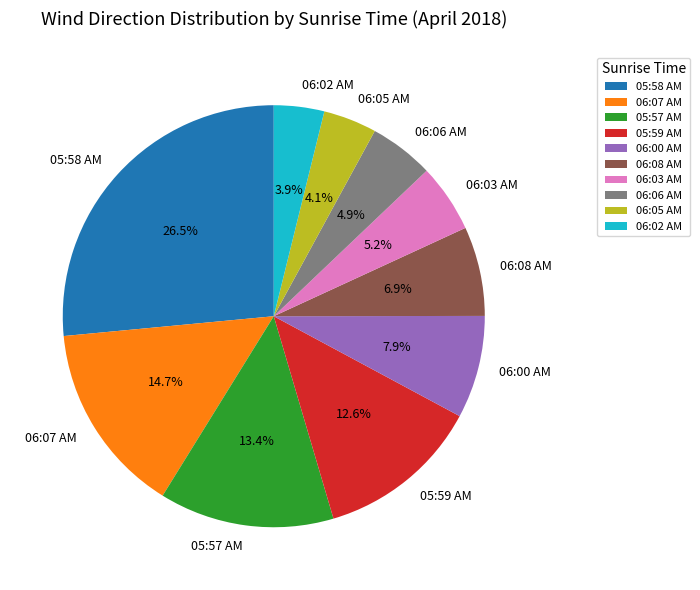

What is the ratio of the value at 06:03 AM to the value at 06:05 AM?

1.3